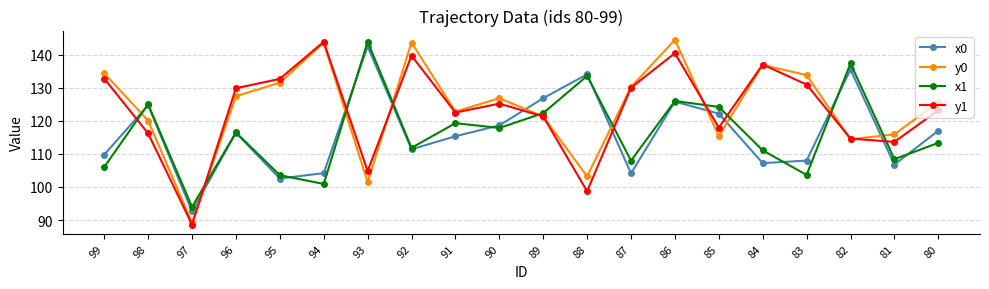

Is the value of y1 at 89 greater than the value of x1 at 96?

Yes